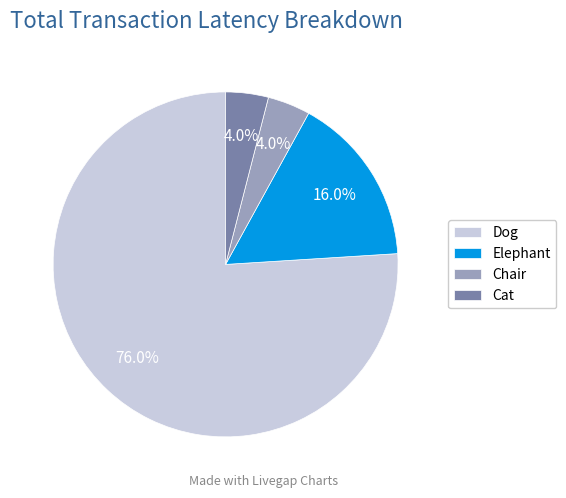

Which category accounts for the majority?

Dog